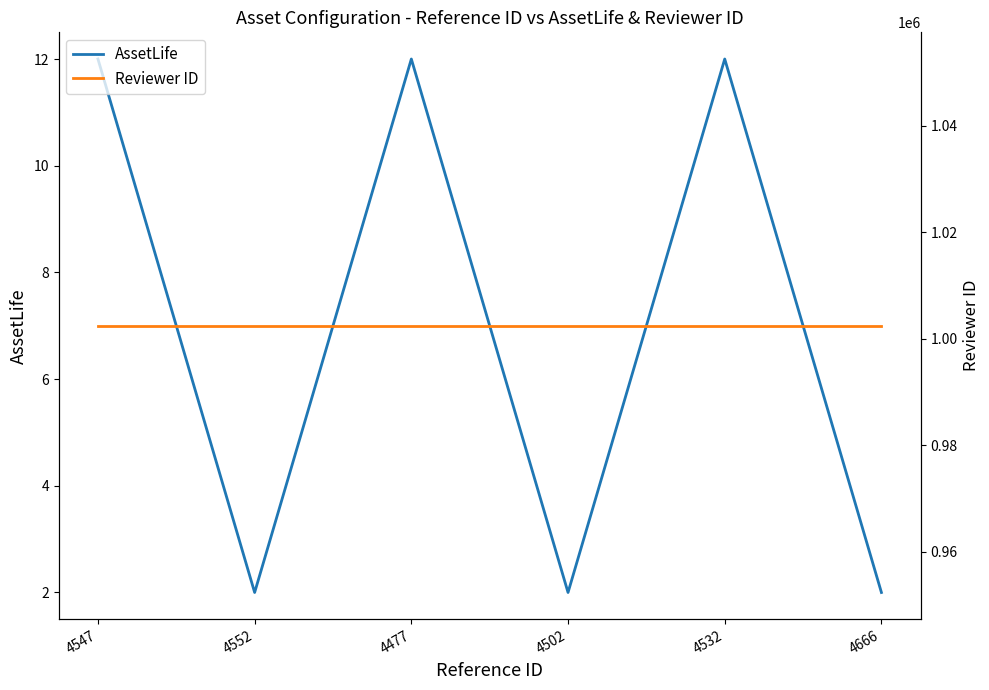

True or false: Reviewer ID has a value of 1002436 at 4552.

True